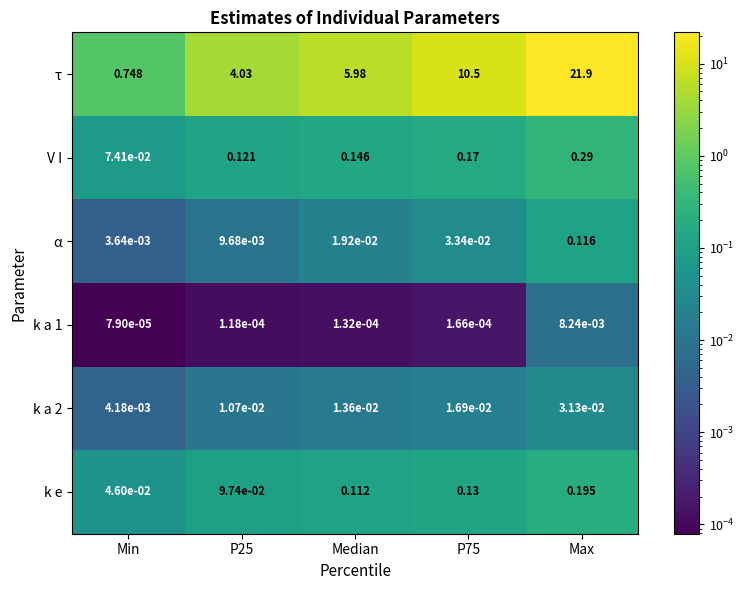

Which category has the lowest value in the k a 1 series?

Min